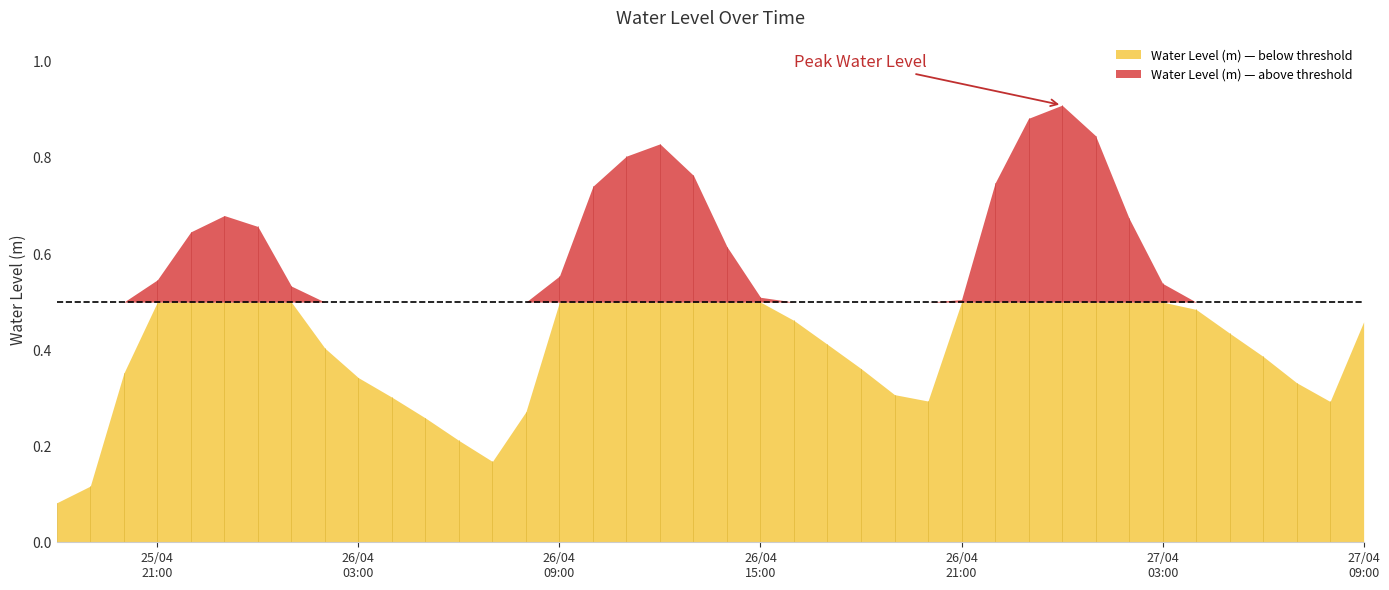

The value at 2025-04-27 09:00:00 is 0.8. True or false?

False